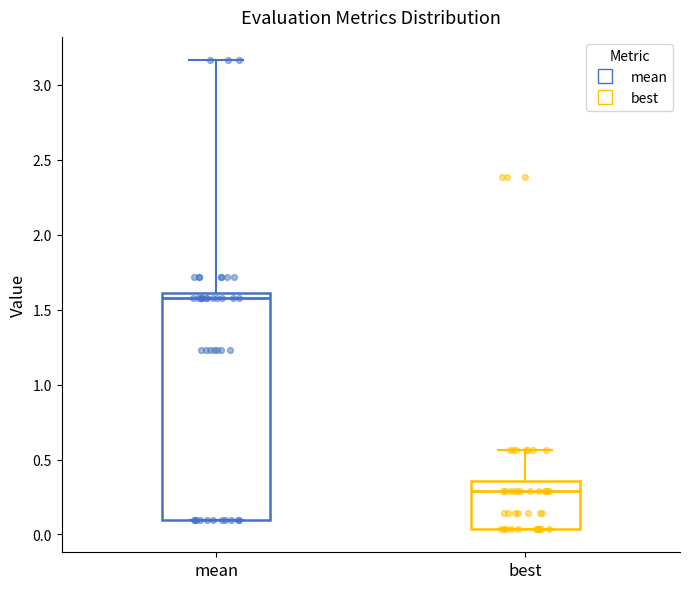

Where does the upper whisker of the box for mean end on the y-axis? The values are not printed on the chart, so give them approximately, as read against the axis.

3.15